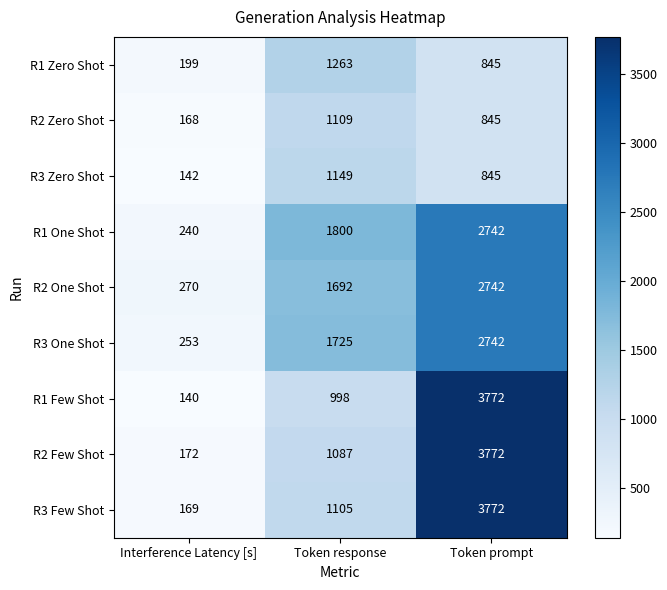

Where does the R2 Zero Shot series first go above 845?

Token response